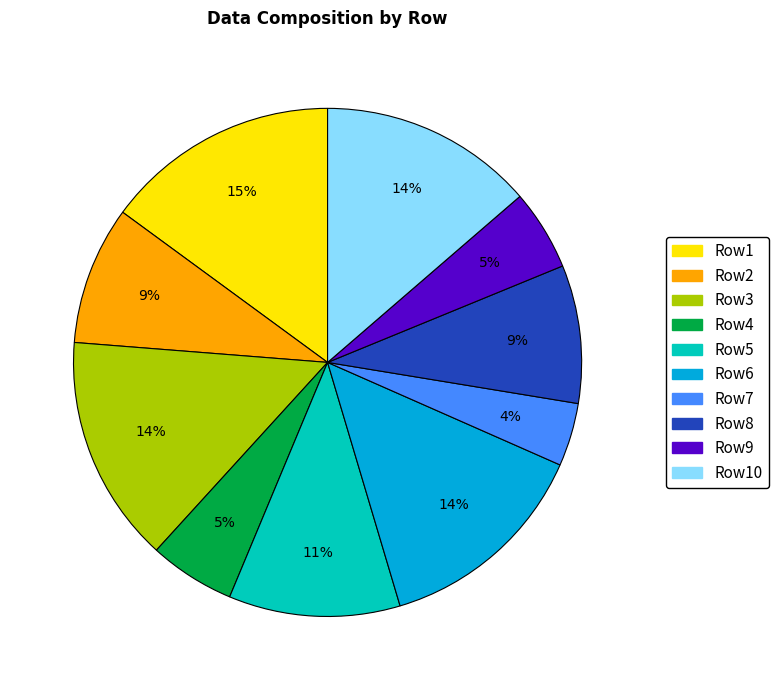

Is there any slice that represents more than half of the pie?

No